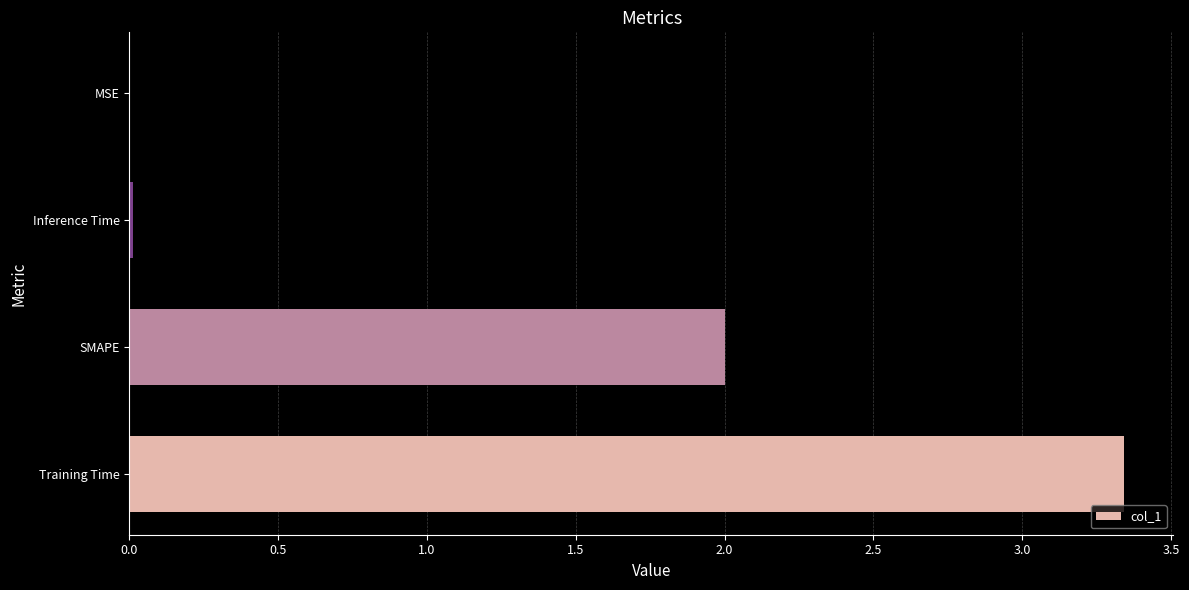

Which category has the highest value across all series?

Training Time